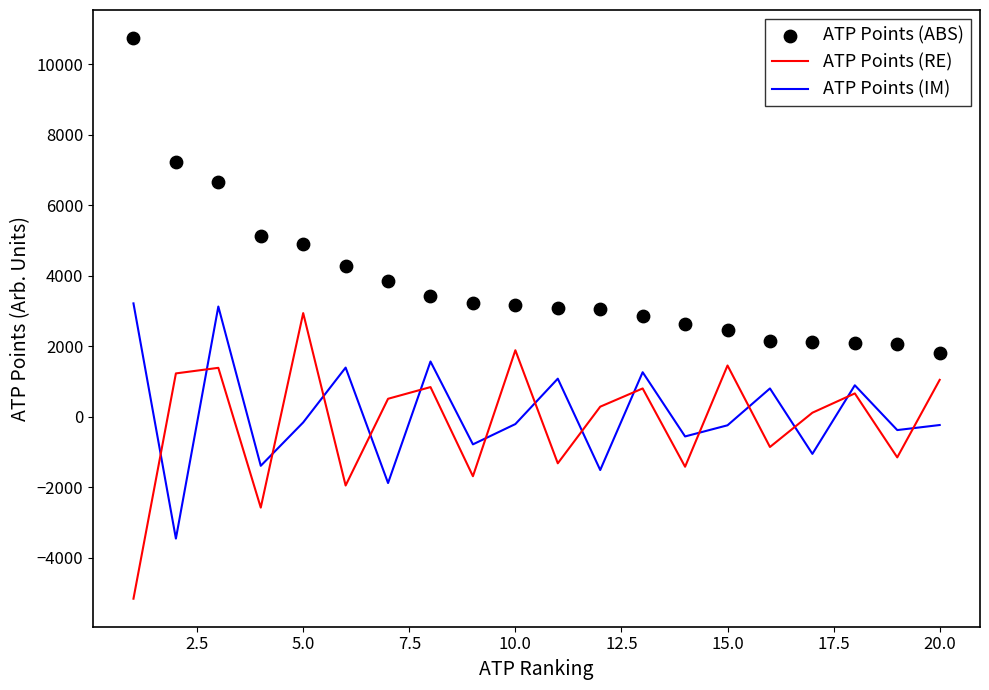

How many times do ATP Points (IM) and ATP Points (RE) cross each other?

15